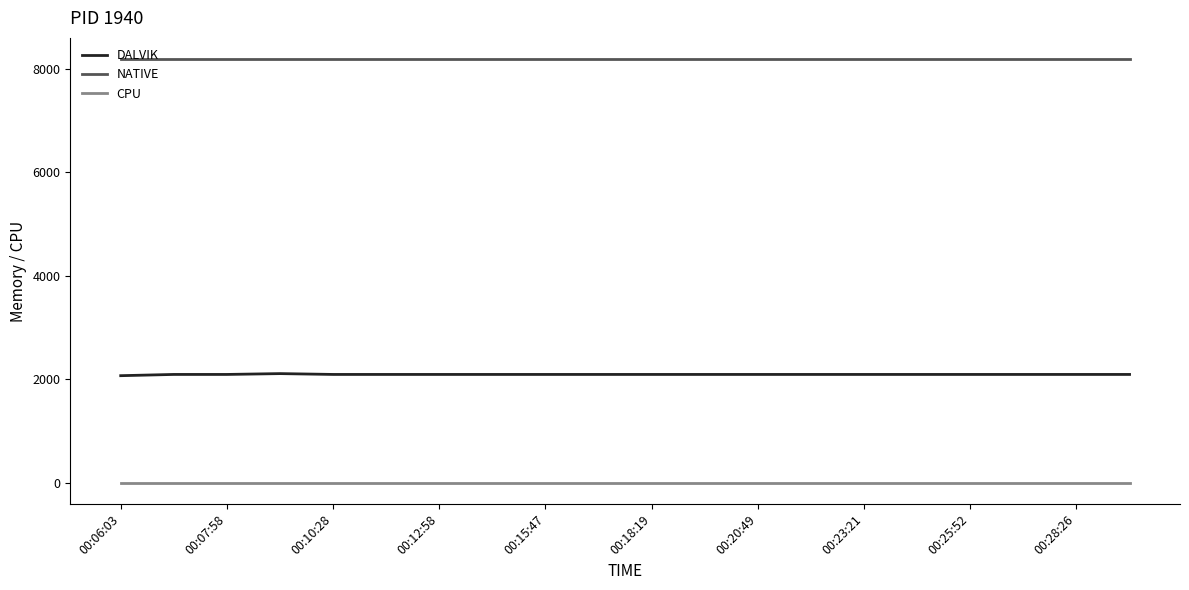

True or false: NATIVE and DALVIK intersect in this chart.

False